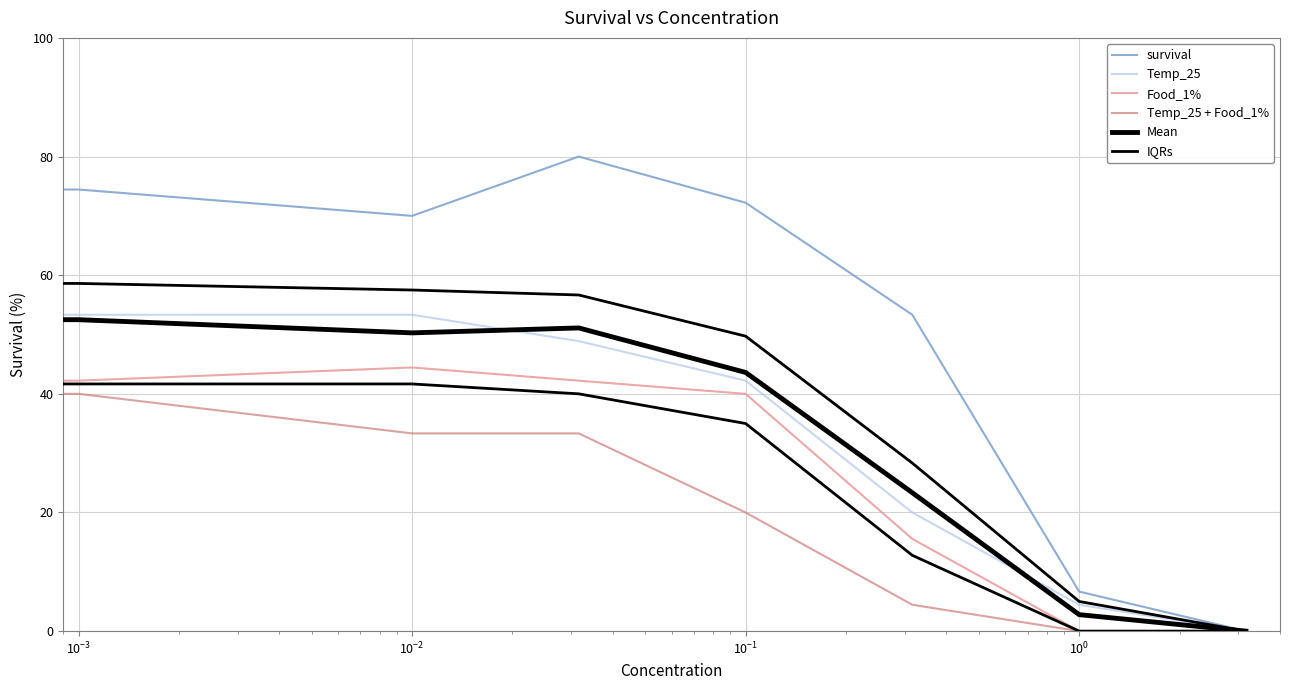

How many values in the Mean series exceed 50?

4